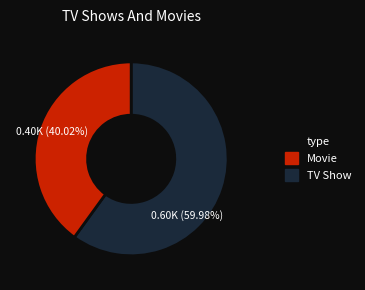

Does any single category account for the majority?

Yes